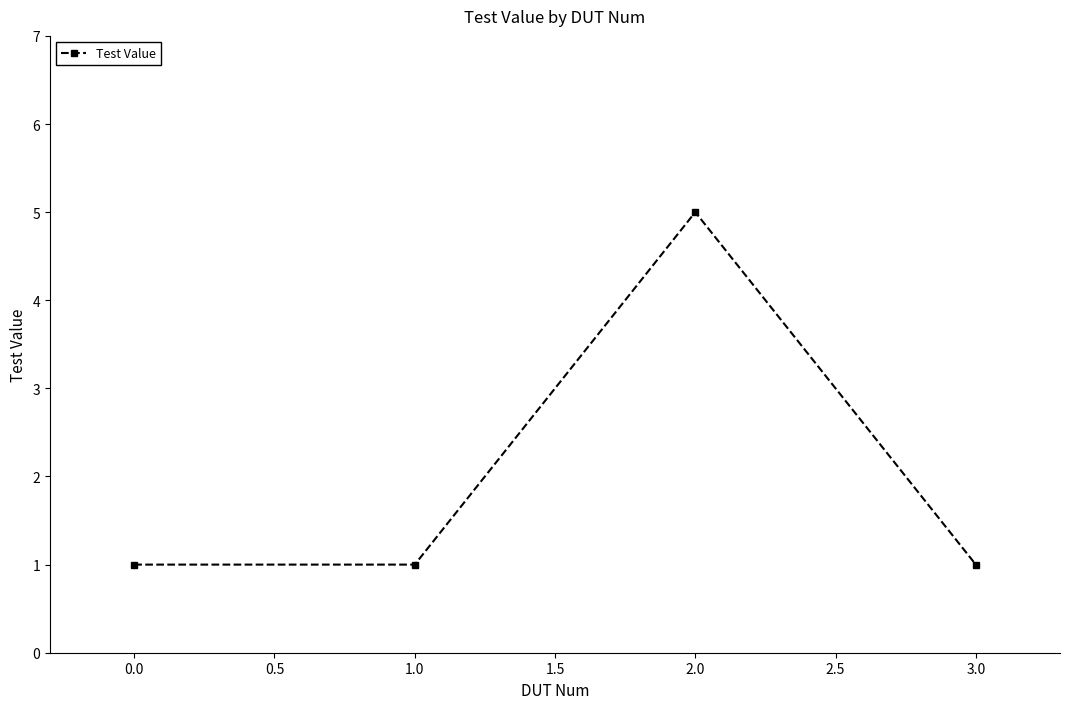

What is the greatest value displayed?

5